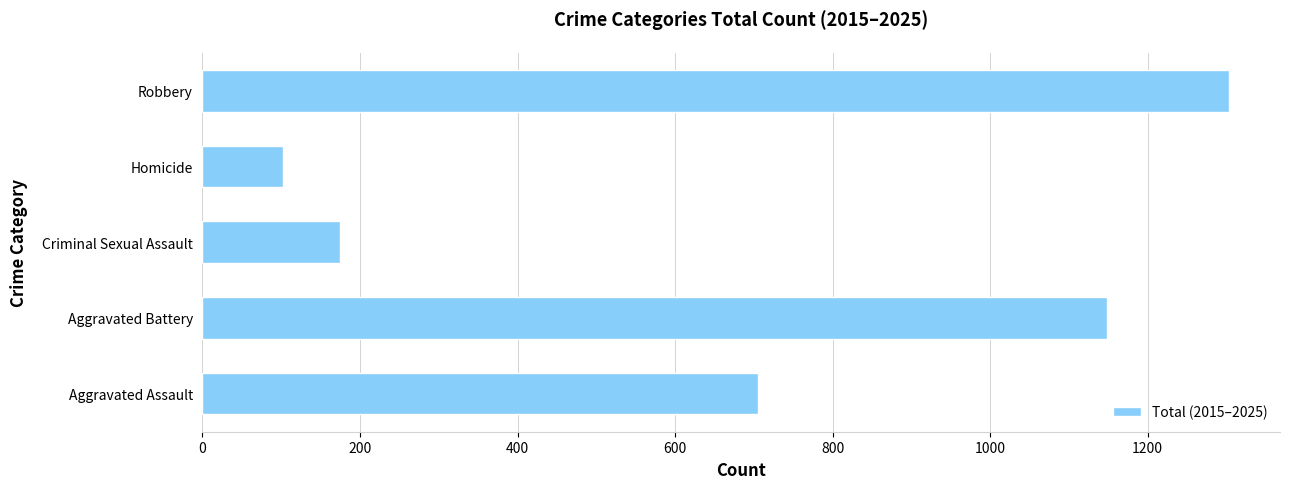

List the labels in order of value, largest first.

Robbery, Aggravated Battery, Aggravated Assault, Criminal Sexual Assault, Homicide